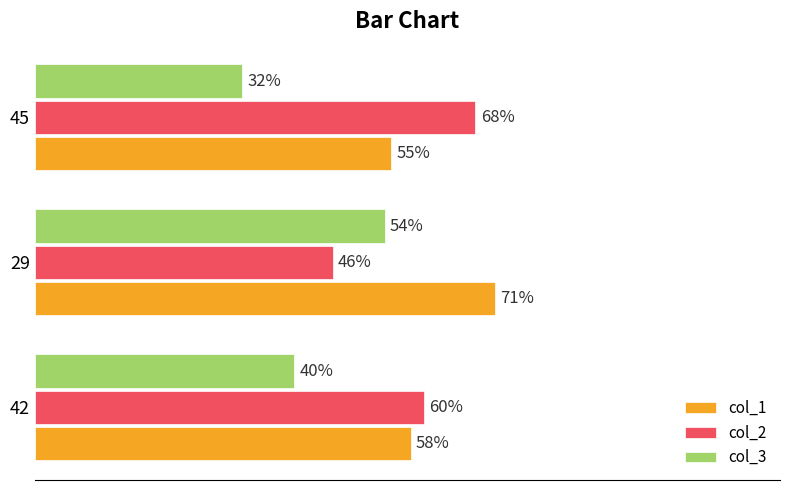

At 29, list the series in order from smallest to largest.

col_2, col_3, col_1